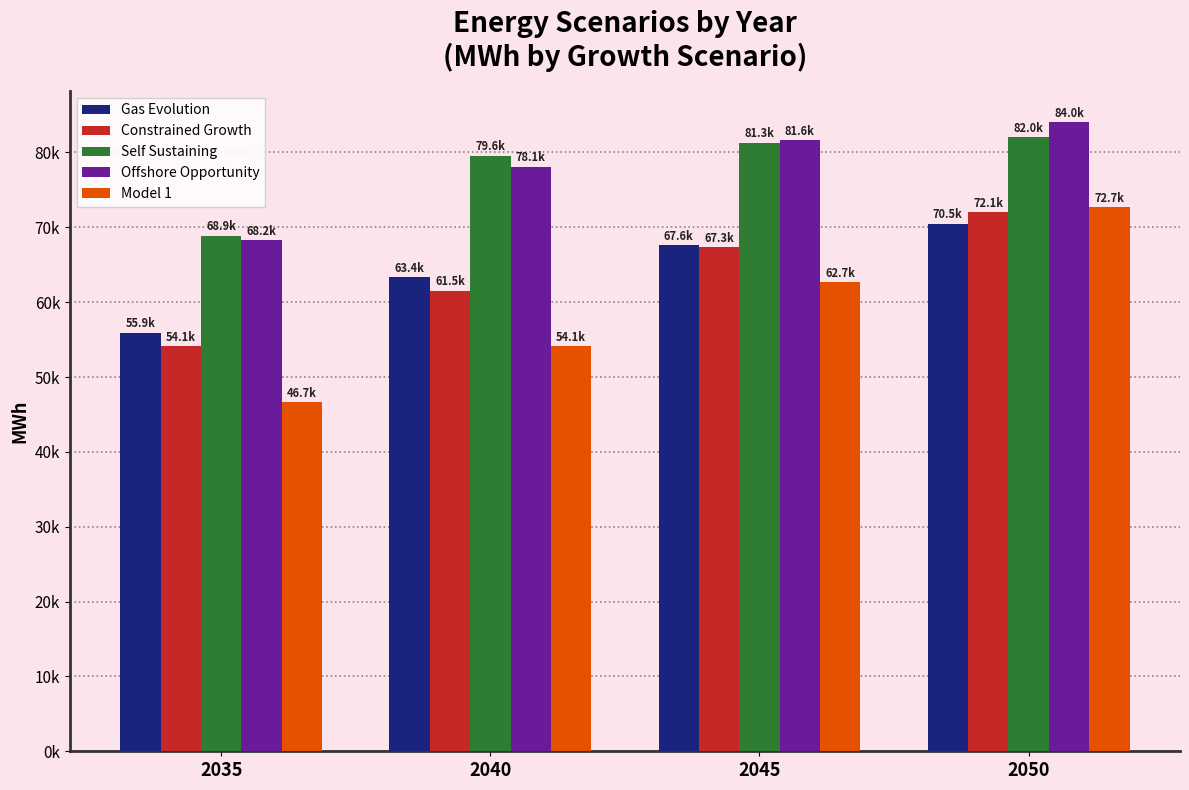

What is the difference between the Self Sustaining values at 2040 and 2035?

10692.4